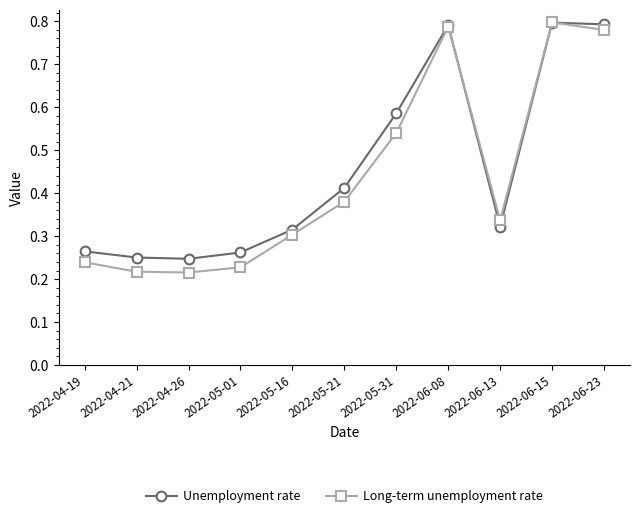

How many lines are shown in the chart?

2